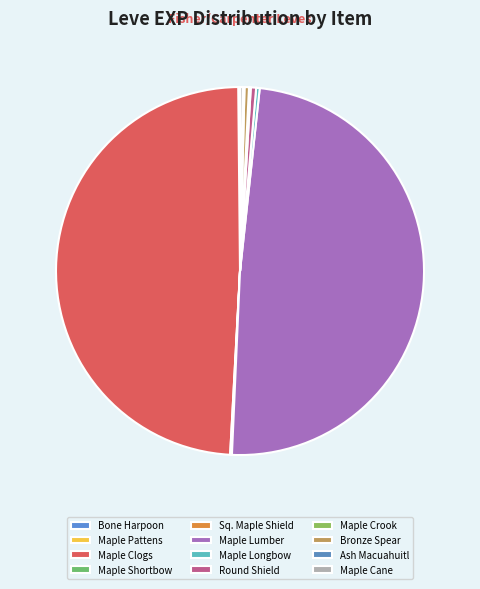

Count the number of slices in the pie.

12